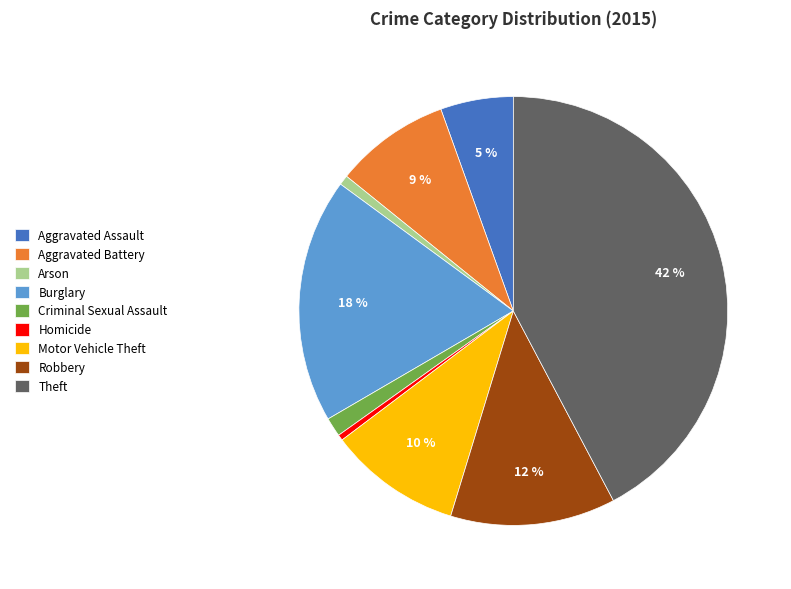

What is the largest slice in the pie chart?

Theft